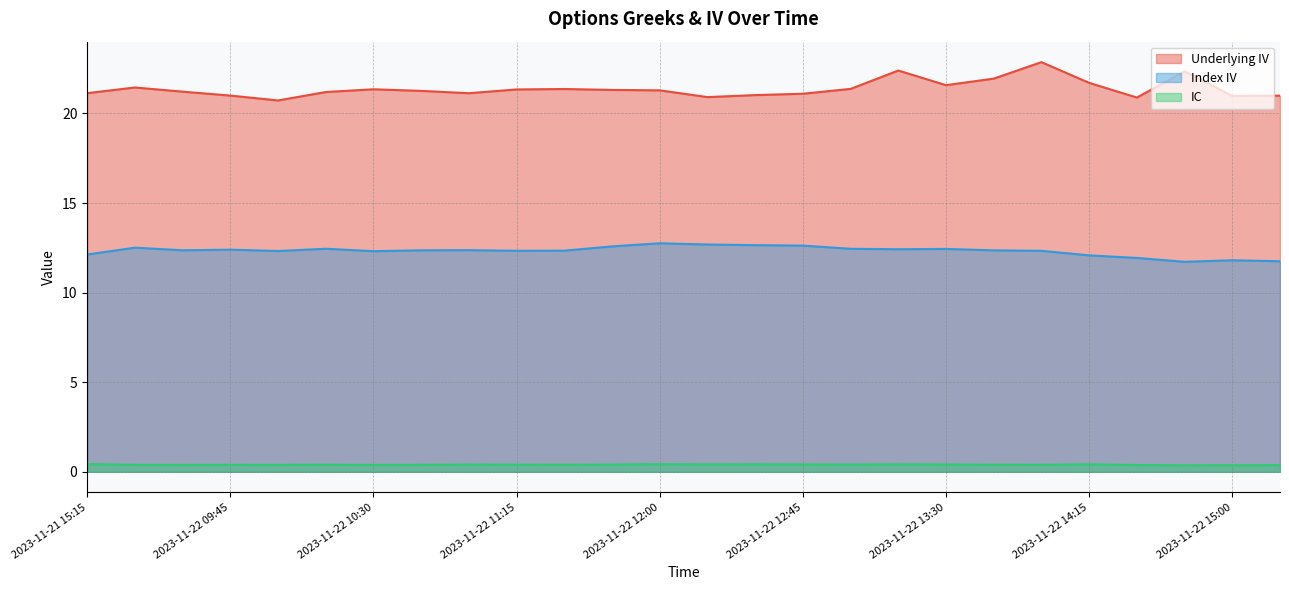

What is the total value across all series at 2023-11-22 15:15?

33.1